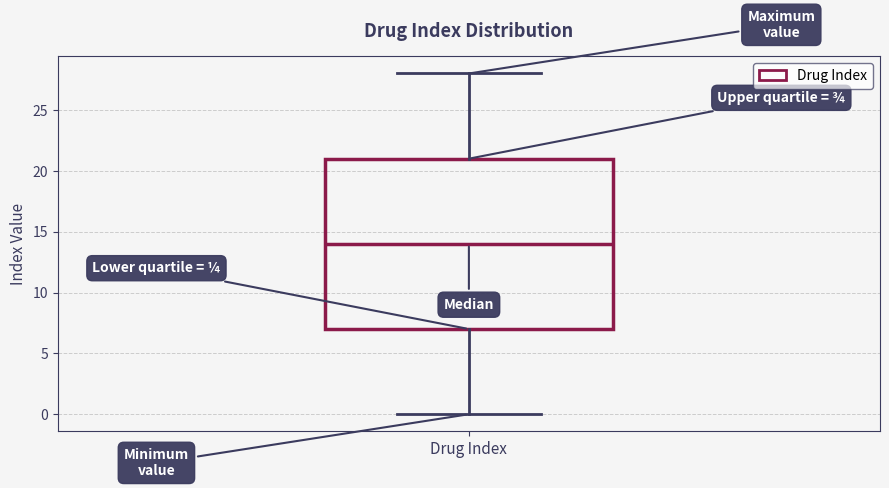

Transcribe this box plot: give where the median line is, the range the box spans, and where the two whiskers end, as read against the y-axis. The values are not printed on the chart, so give them approximately, as read against the axis.

median 14, box 7 to 21, whiskers 0 to 28